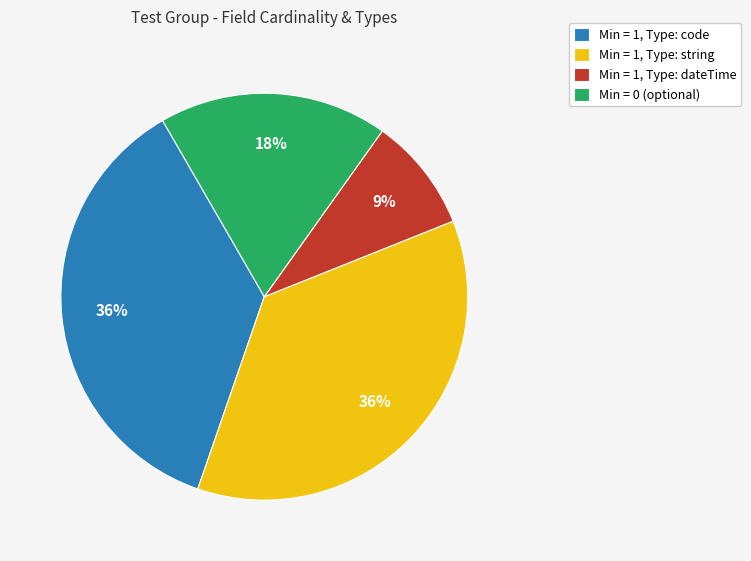

To the nearest percent, what percentage of the pie is Min = 0 (optional)?

18%